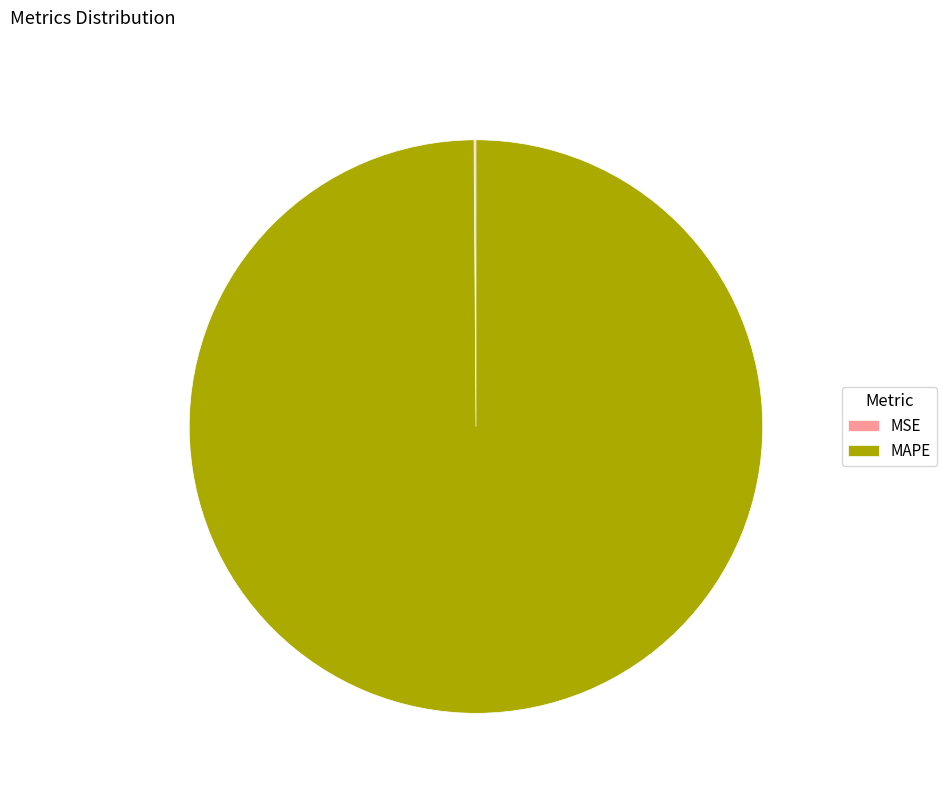

Which category has the biggest portion of the pie?

MAPE